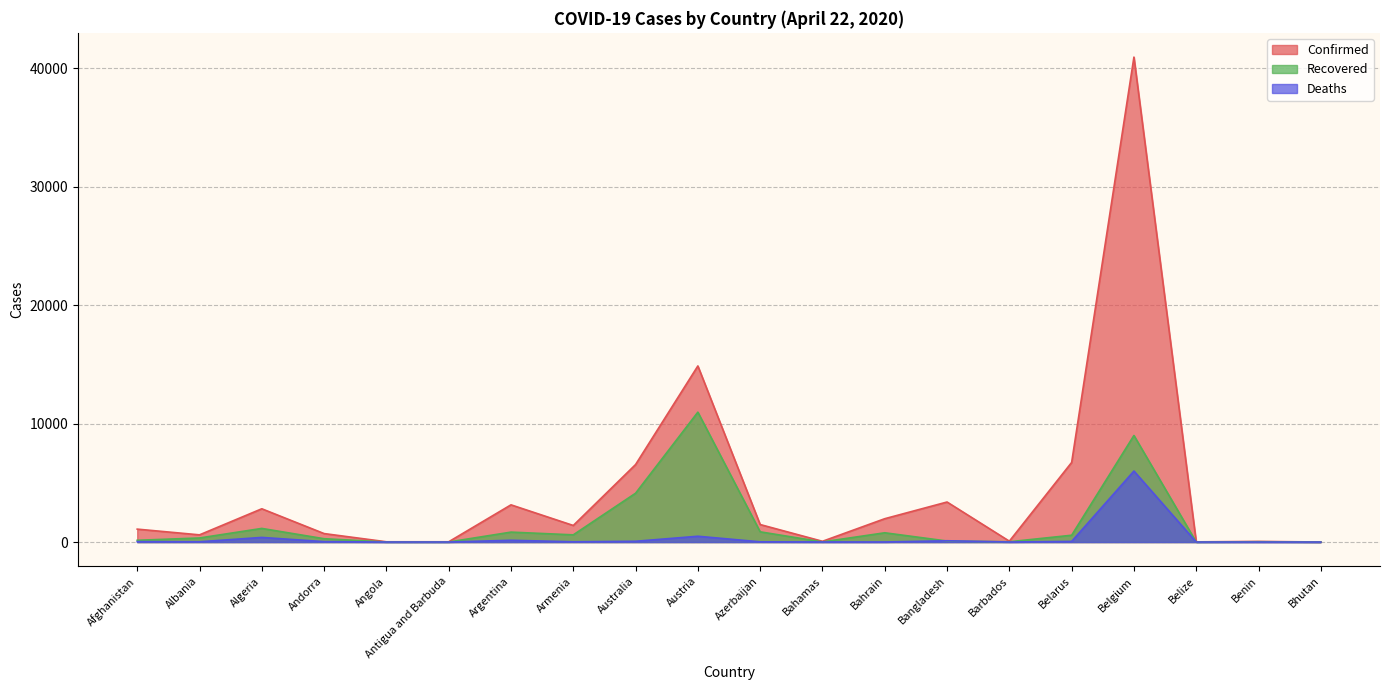

What is the difference between the highest and lowest values at Antigua and Barbuda?

21